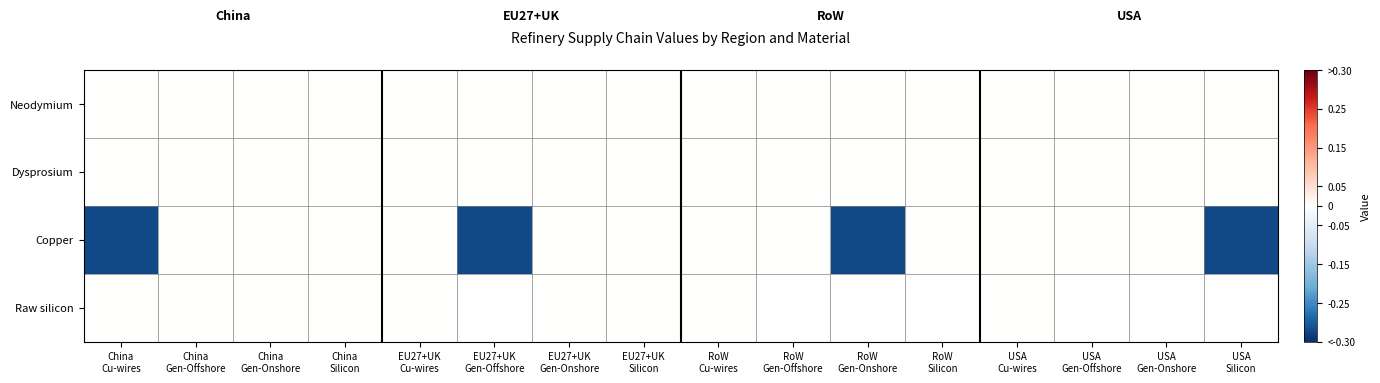

Which label corresponds to the smallest value in the chart?

China
Cu-wires